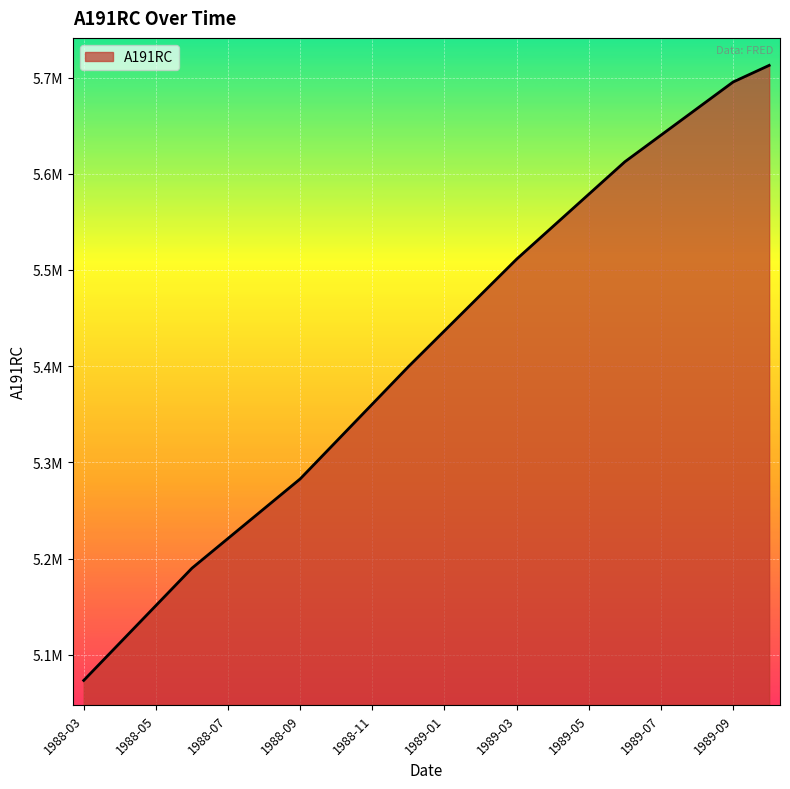

What is the minimum value shown in the chart?

5073372.0